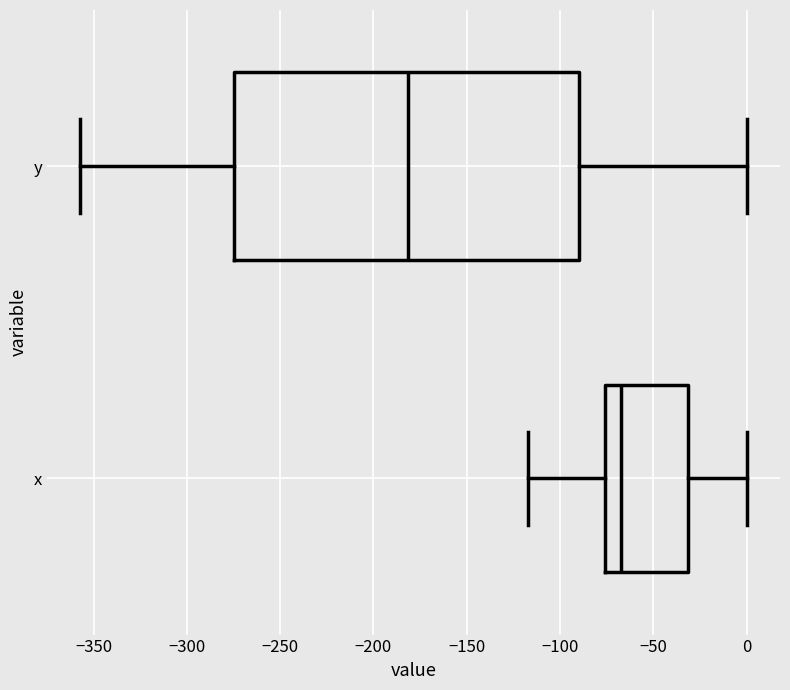

Where does the left whisker of the box for x end on the x-axis? The values are not printed on the chart, so give them approximately, as read against the axis.

-115